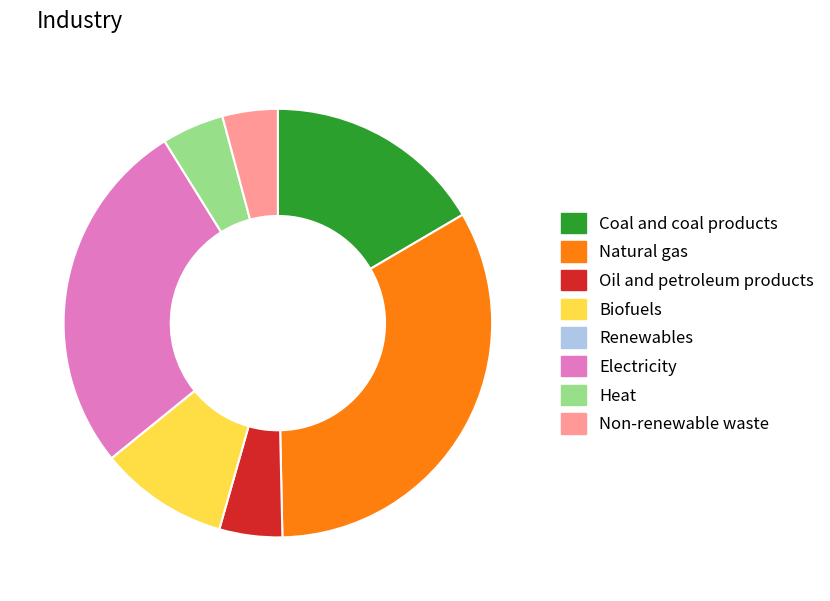

Is the sum of Electricity and Natural gas greater than half?

Yes